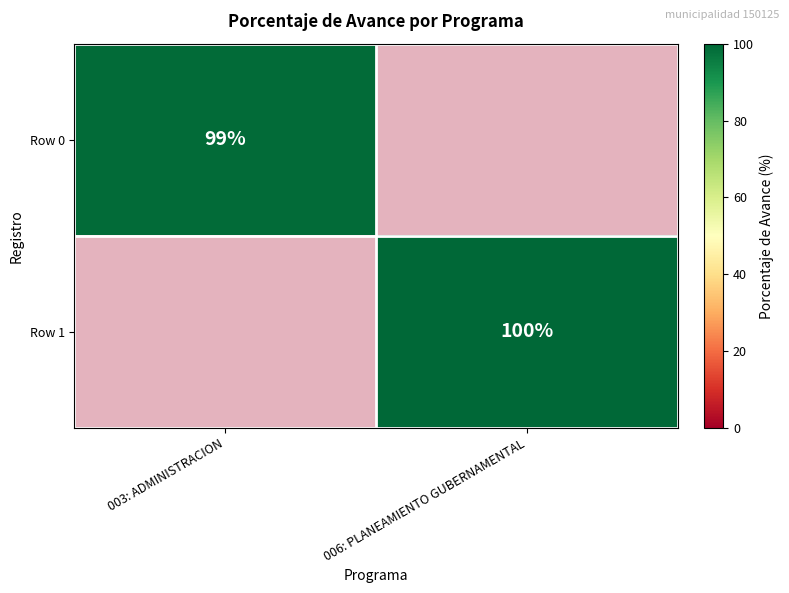

Which label corresponds to the largest value in the chart?

006: PLANEAMIENTO GUBERNAMENTAL